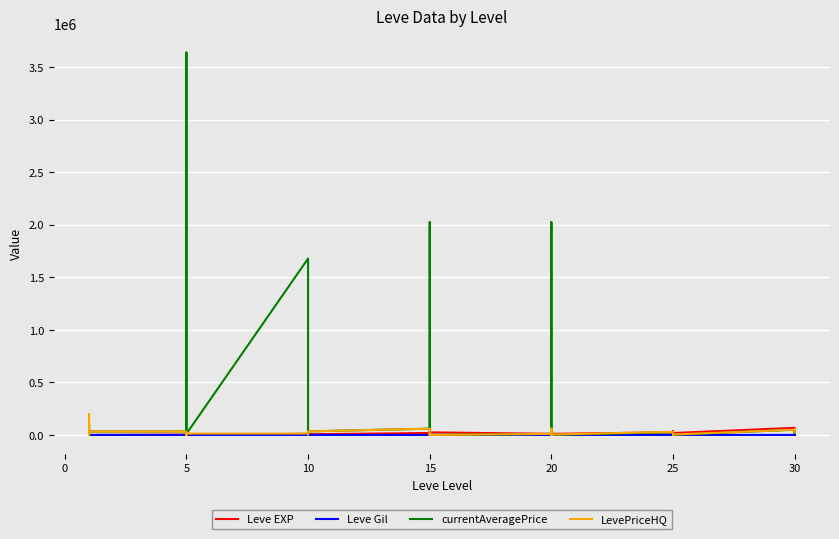

At how many categories does at least one series exceed 497292?

4